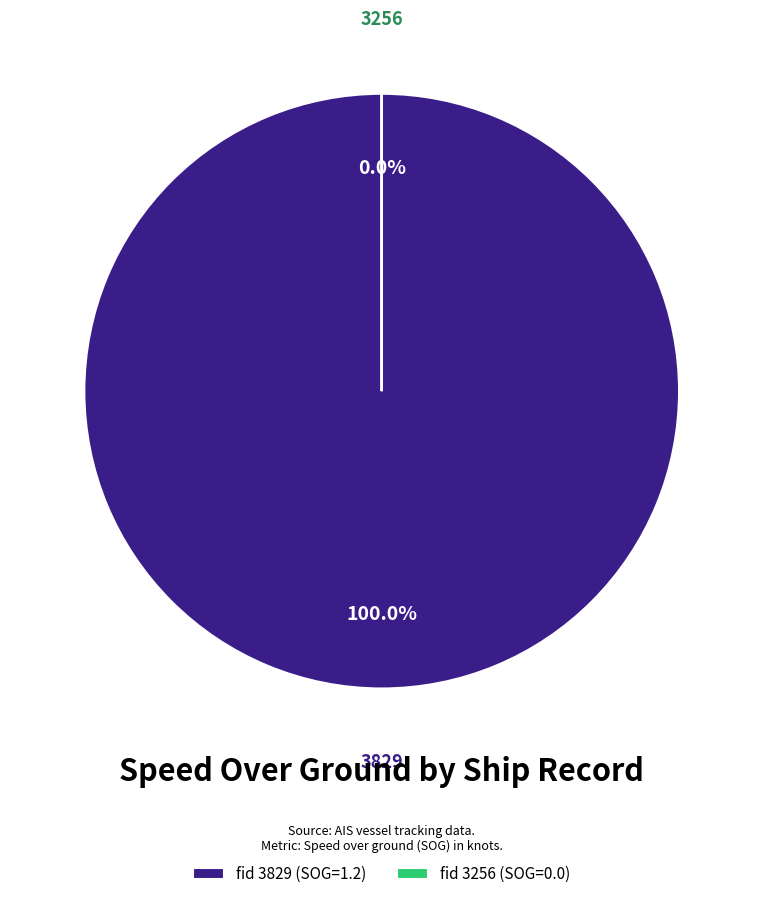

Is it true that 3829 is 99% of the pie?

False